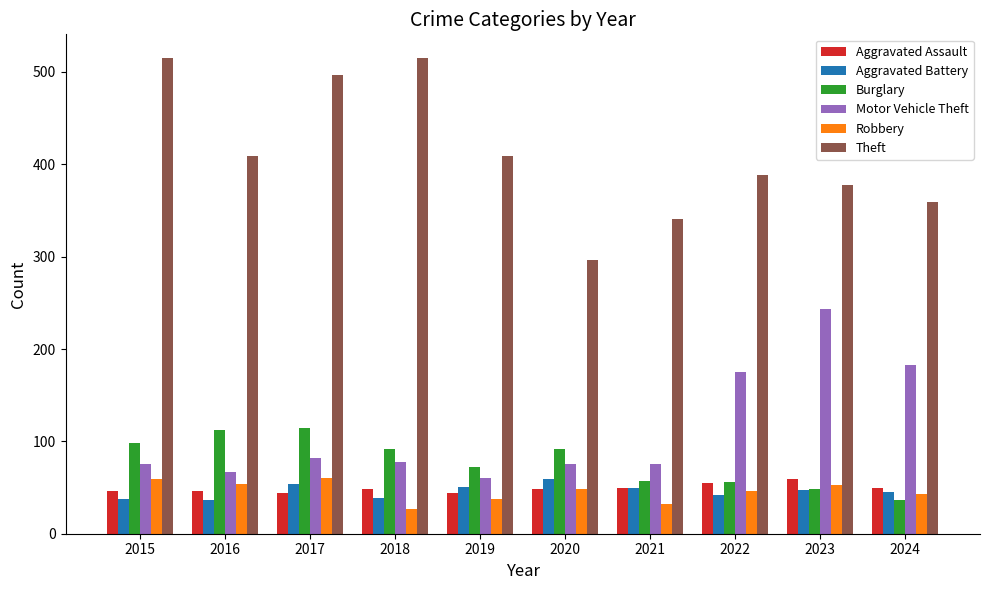

The value of Robbery at 2022 is 46. True or false?

True